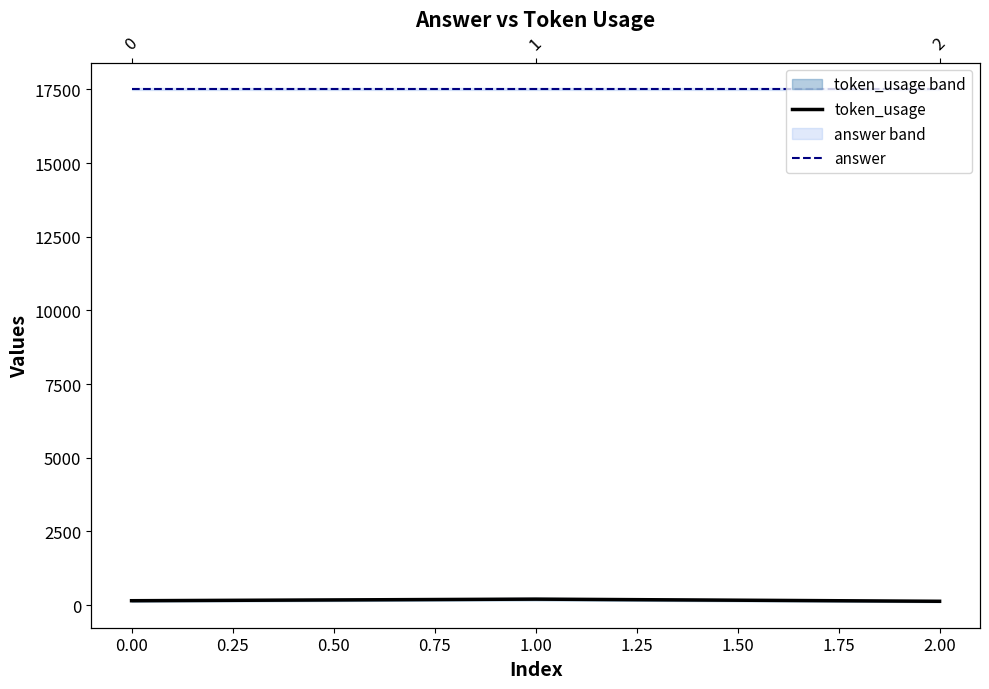

Is it true that answer equals 7965 at 2.00?

False